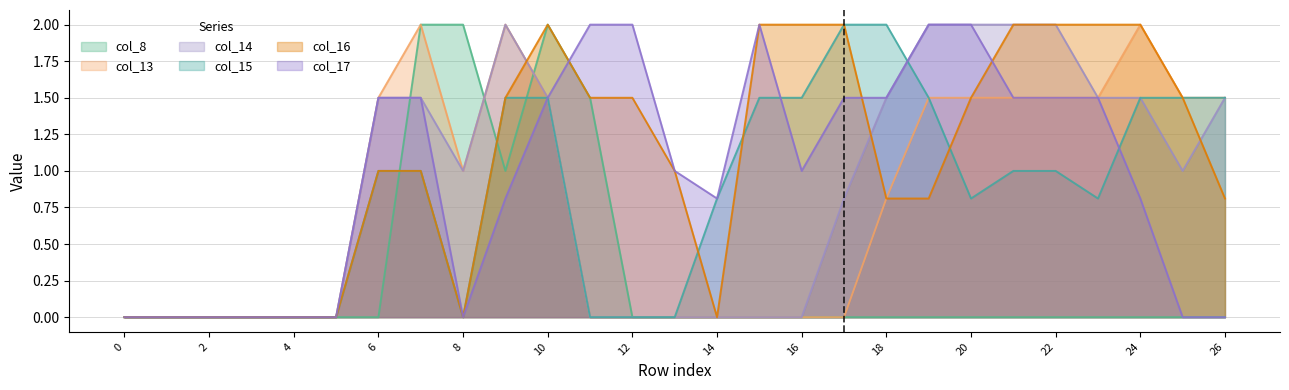

Does the chart display data point markers on the line(s)?

No